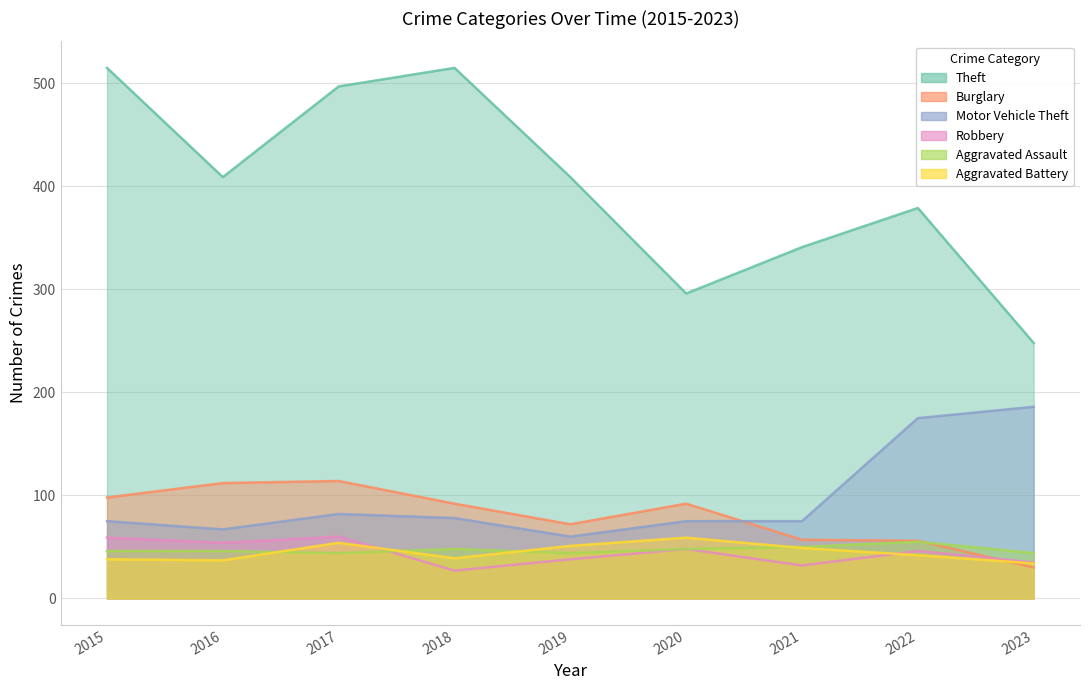

Where is the first local minimum for Aggravated Battery?

2016